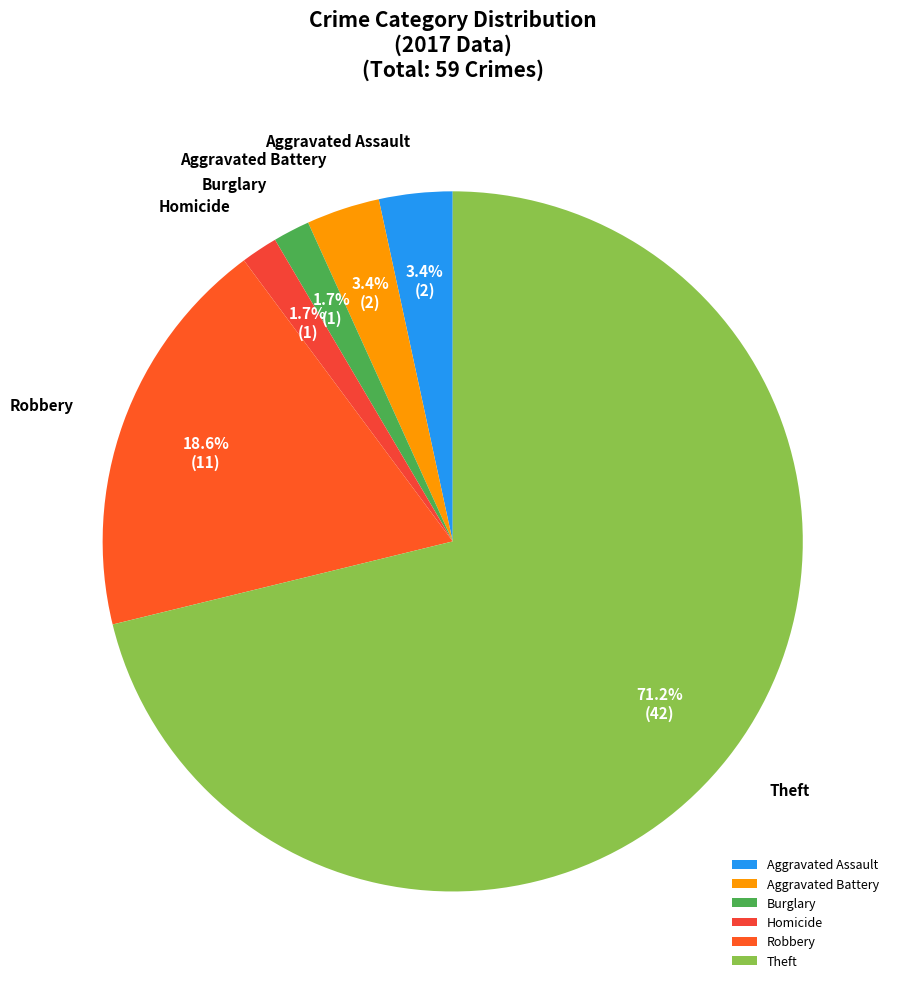

Approximately how many times larger is the value at Aggravated Assault compared to Aggravated Battery?

1.0